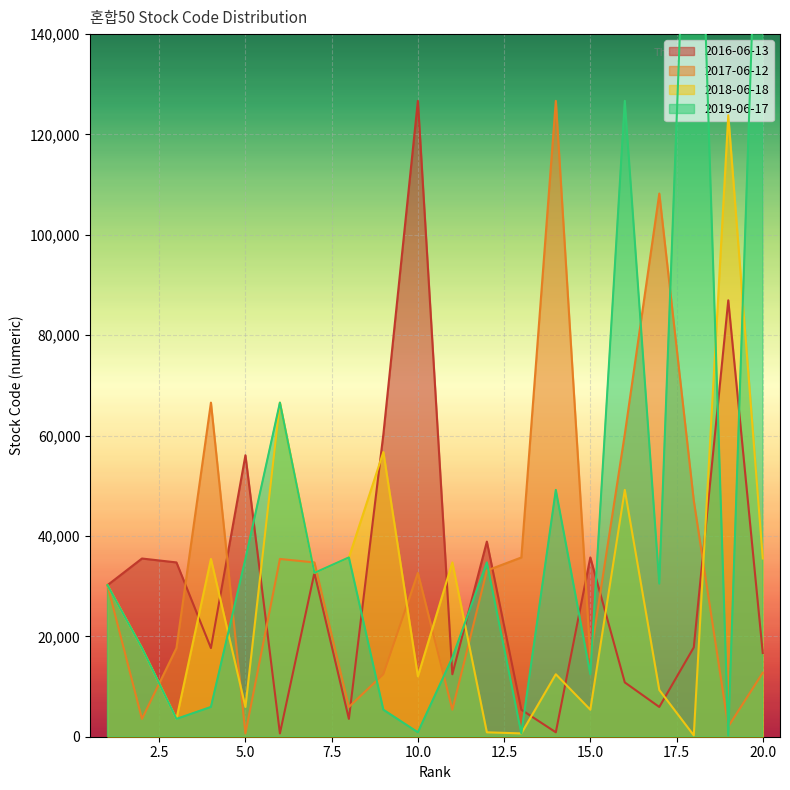

What is the sum of the 2017-06-12 values at 11 and 13?

41100